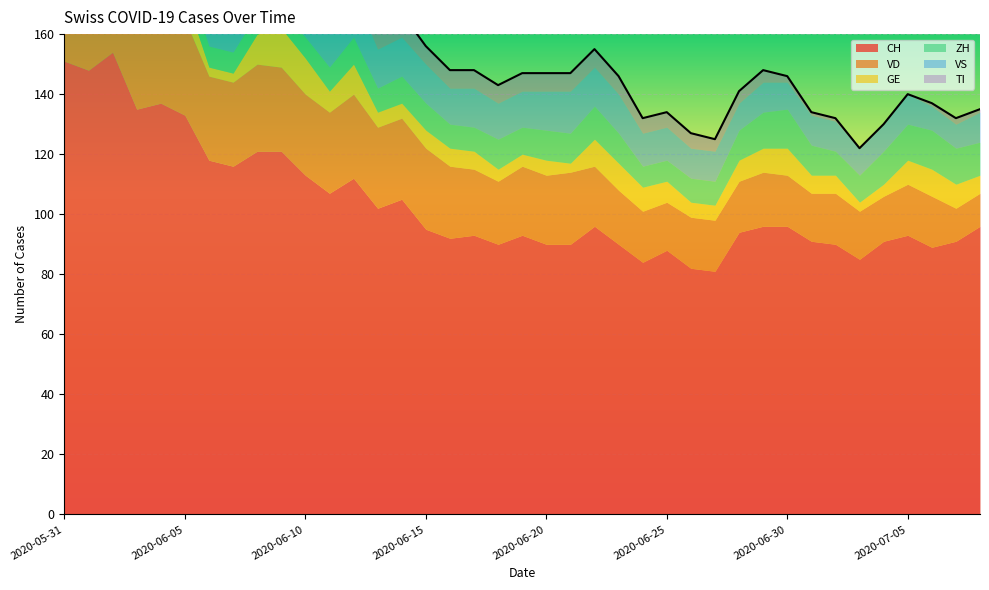

What are all the series names shown in the legend?

CH, VD, GE, ZH, VS, TI